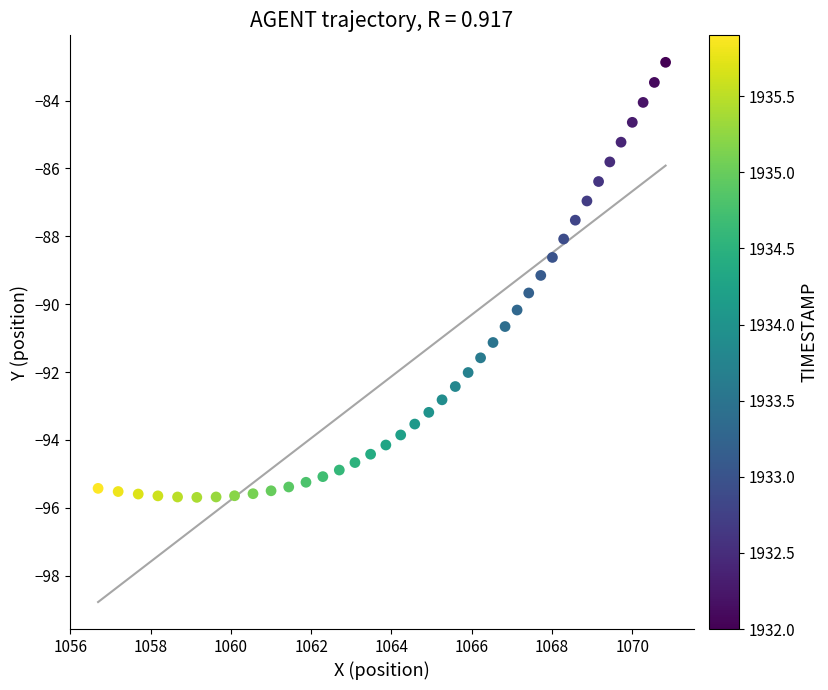

What is the range of Y values (max minus min)?

12.8